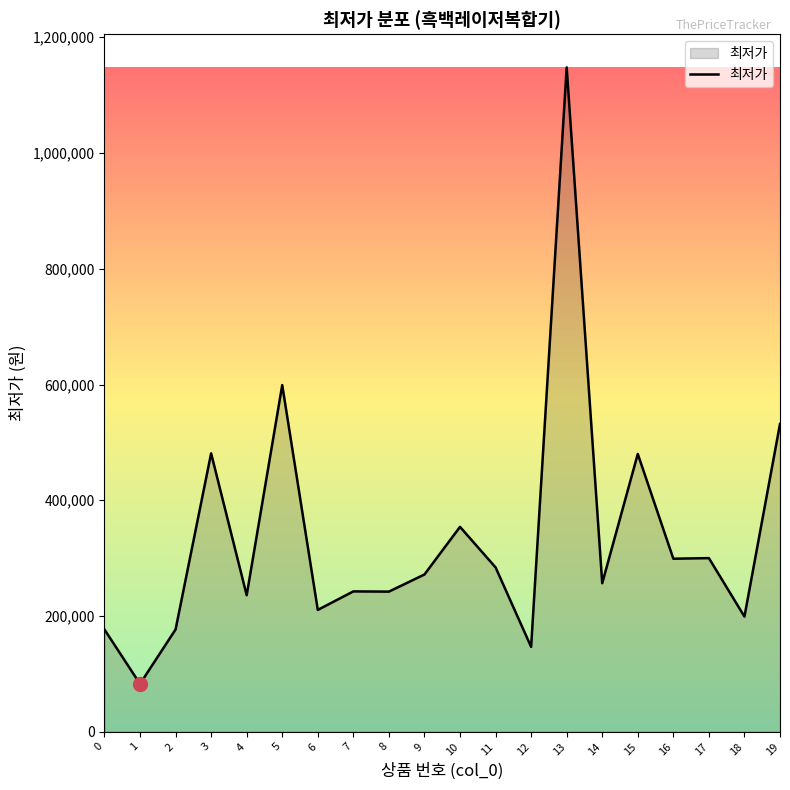

What is the difference between the second highest and minimum values?

516340